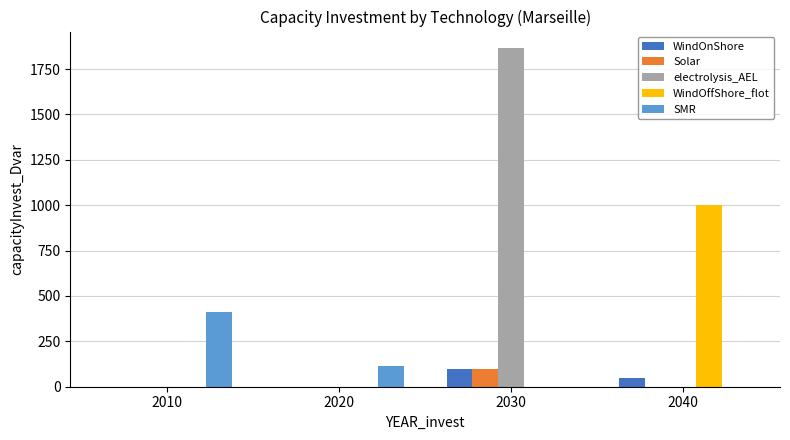

True or false: electrolysis_AEL has a value of 1863.7 at 2030.

True